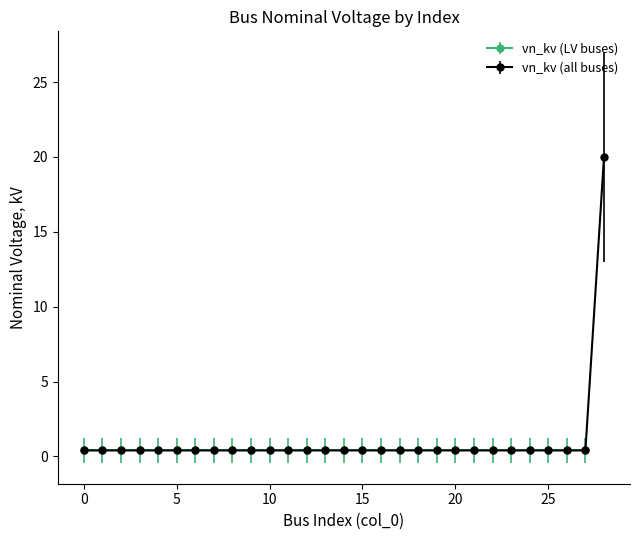

Reading left to right, transcribe all the data shown in this chart.

0=0.4	1=0.4	2=0.4	3=0.4	4=0.4	5=0.4	6=0.4	7=0.4	8=0.4	9=0.4	10=0.4	11=0.4	12=0.4	13=0.4	14=0.4	15=0.4	16=0.4	17=0.4	18=0.4	19=0.4	20=0.4	21=0.4	22=0.4	23=0.4	24=0.4	25=0.4	26=0.4	27=0.4	28=20.0